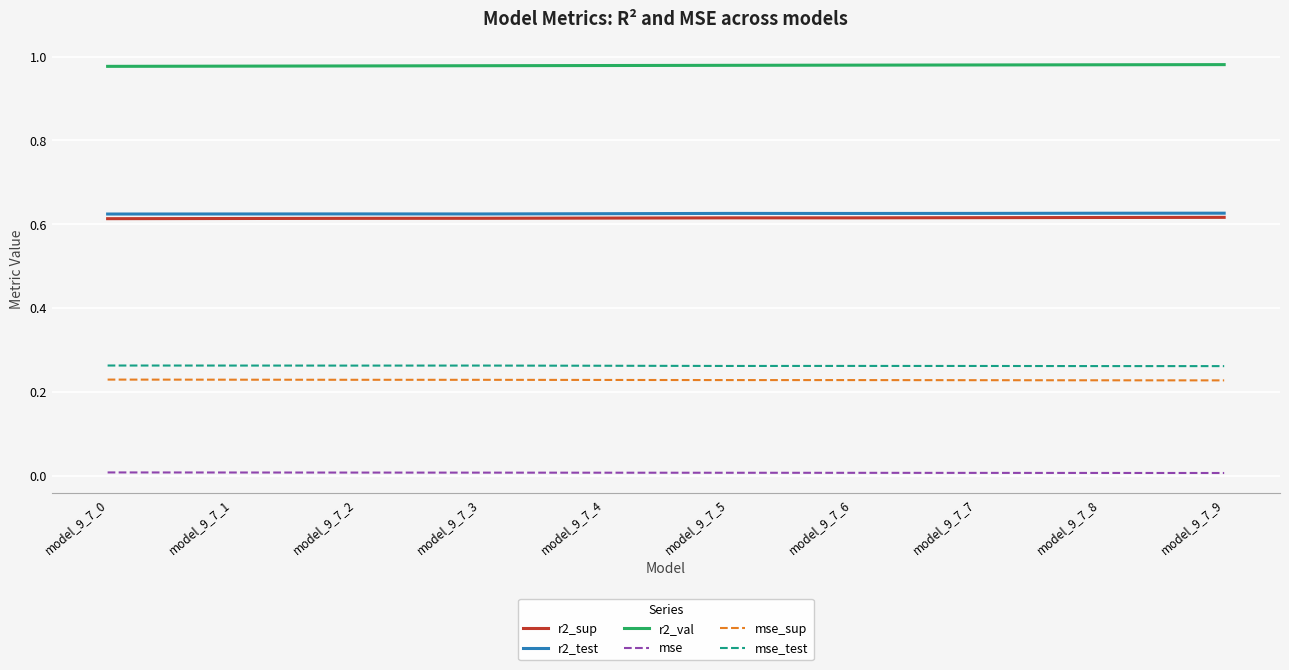

True or false: mse_test has more than 0 interior local peaks.

True